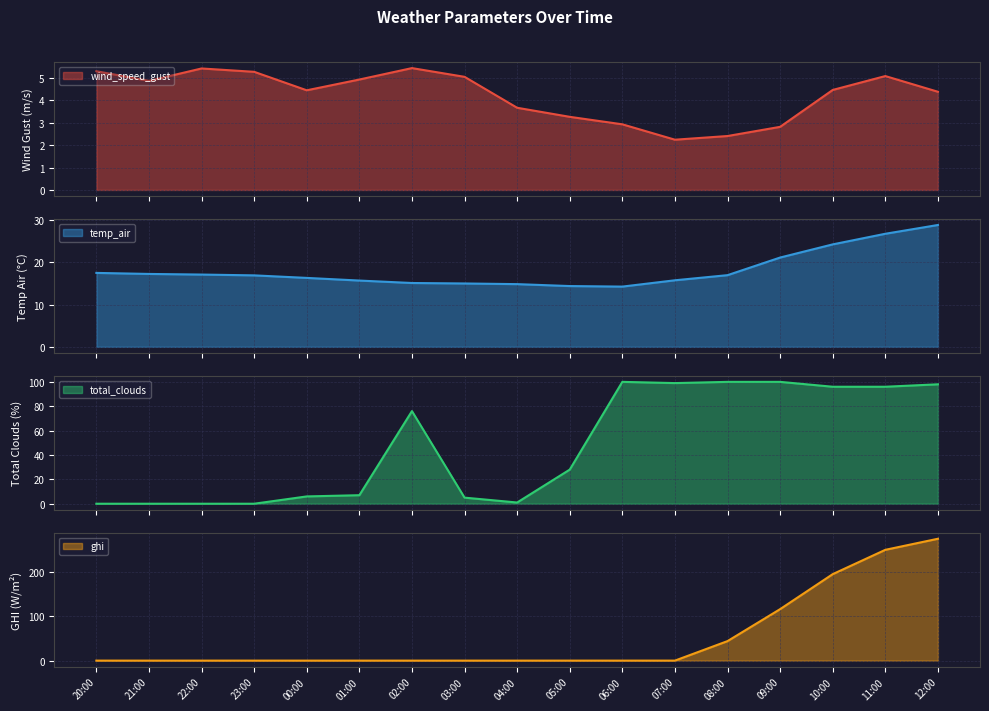

What is the maximum value for wind_speed_gust?

5.4